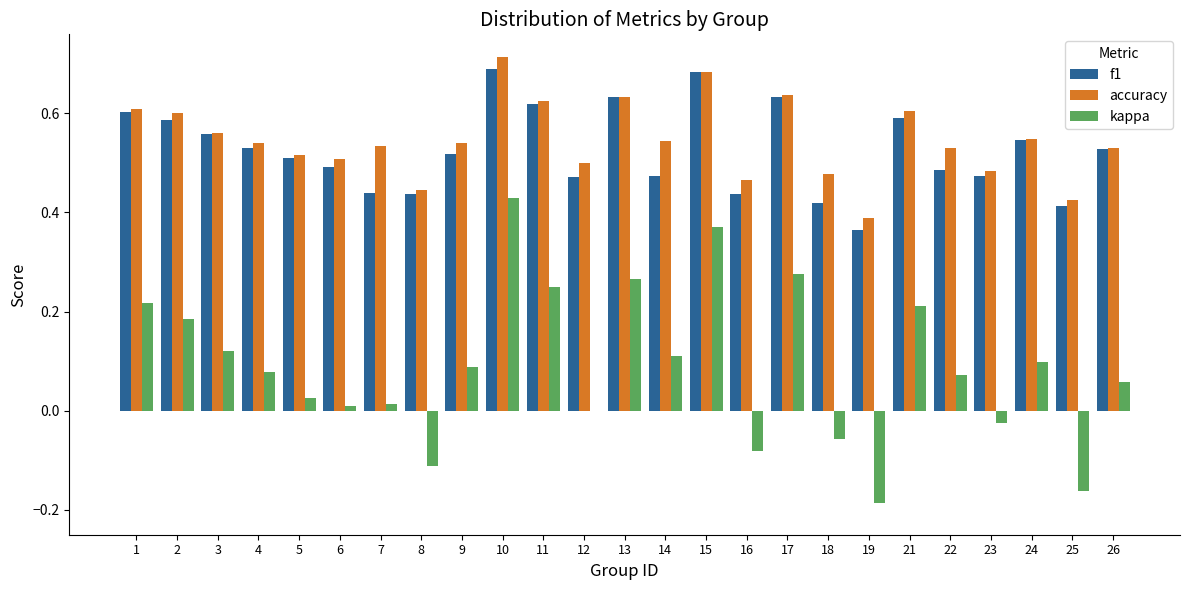

What is the total value across all series at 14?

1.1